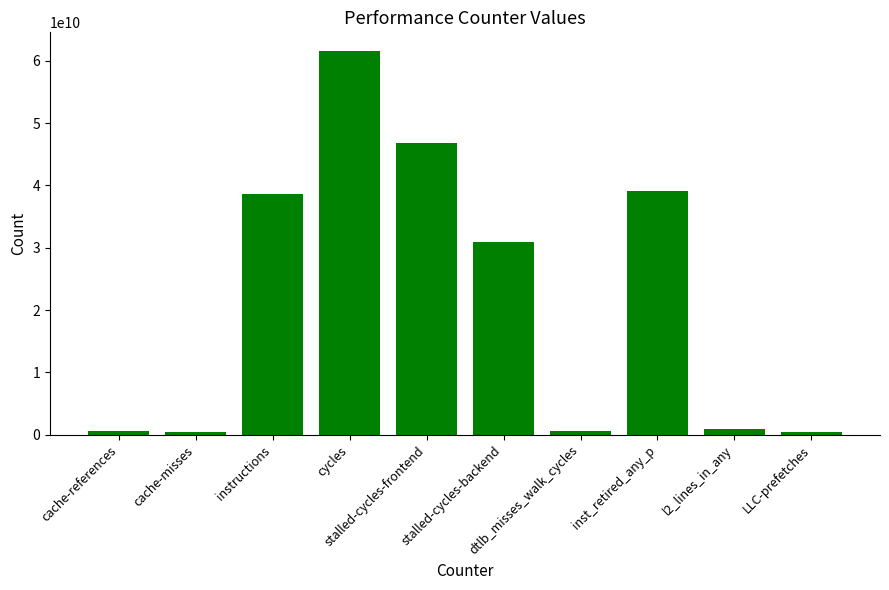

At which label does the data first exceed 30907851312?

instructions